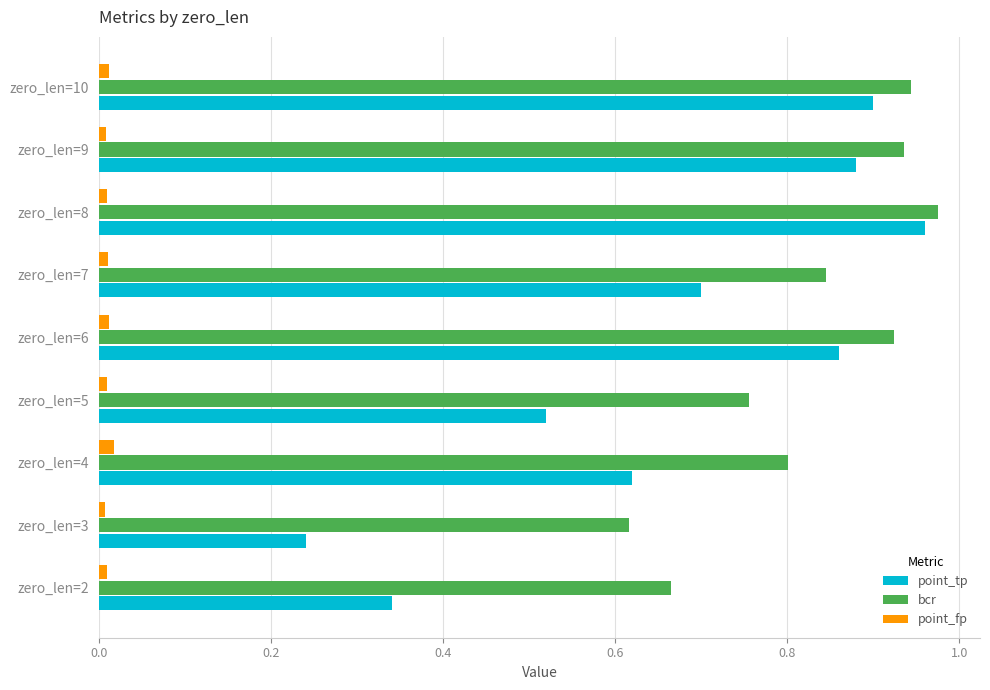

How many series are shown in this chart?

3